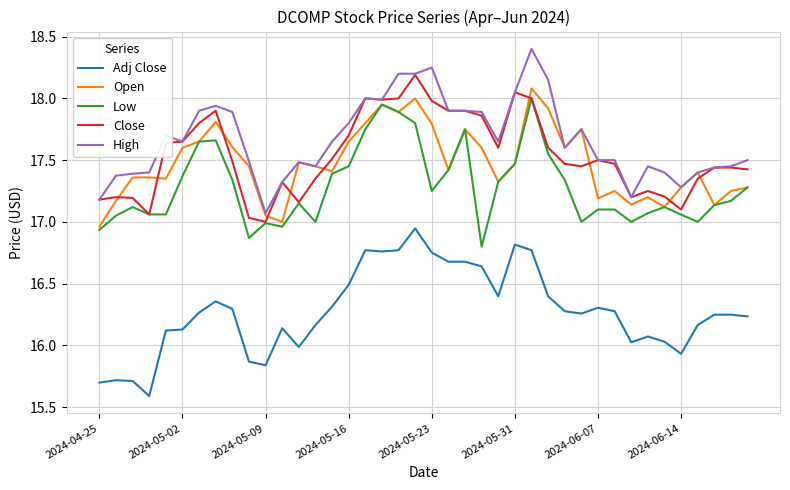

What is the maximum value shown in the chart?

18.4